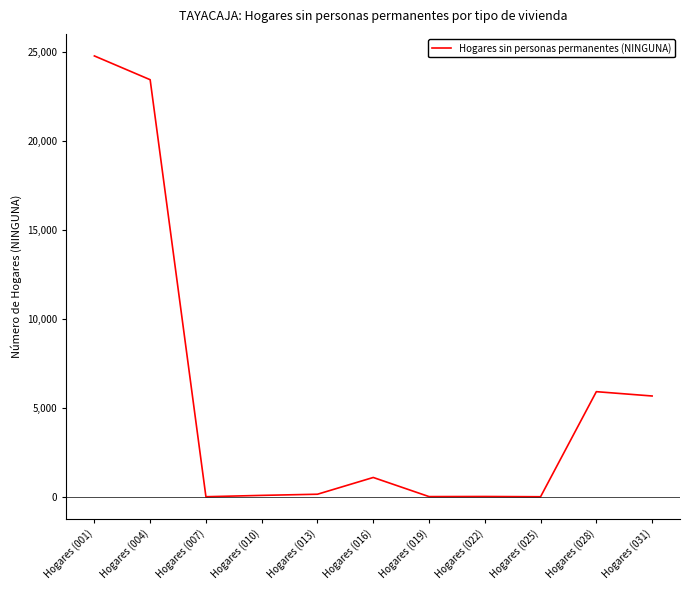

How many categories are shown in the chart?

11